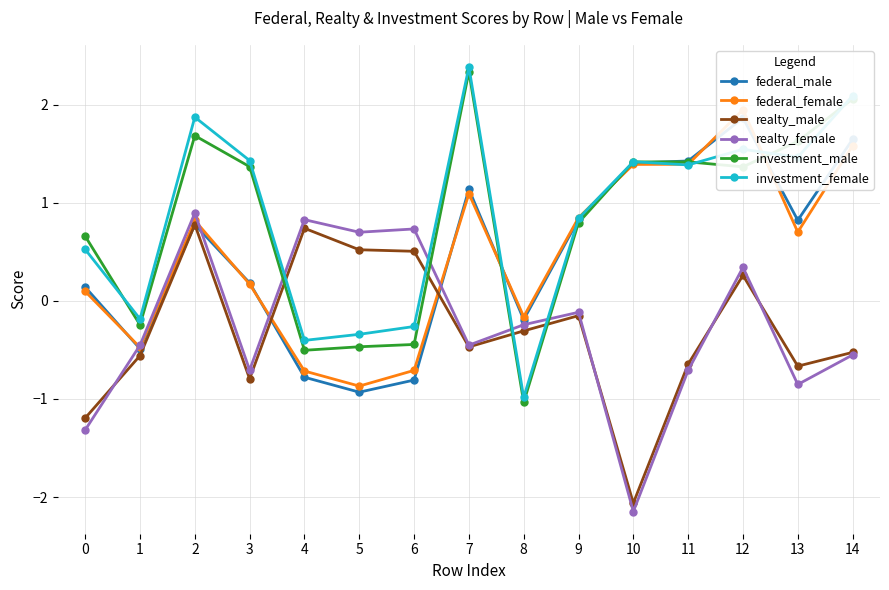

List the series in order of their peak value, highest first.

investment_female, investment_male, federal_female, federal_male, realty_female, realty_male